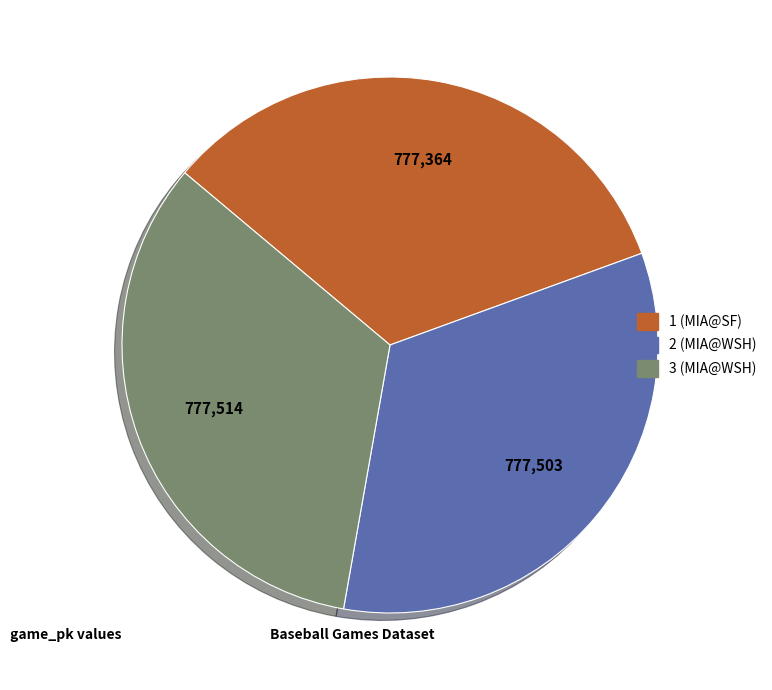

The 3 (MIA@WSH) slice represents 33% of the pie. True or false?

True